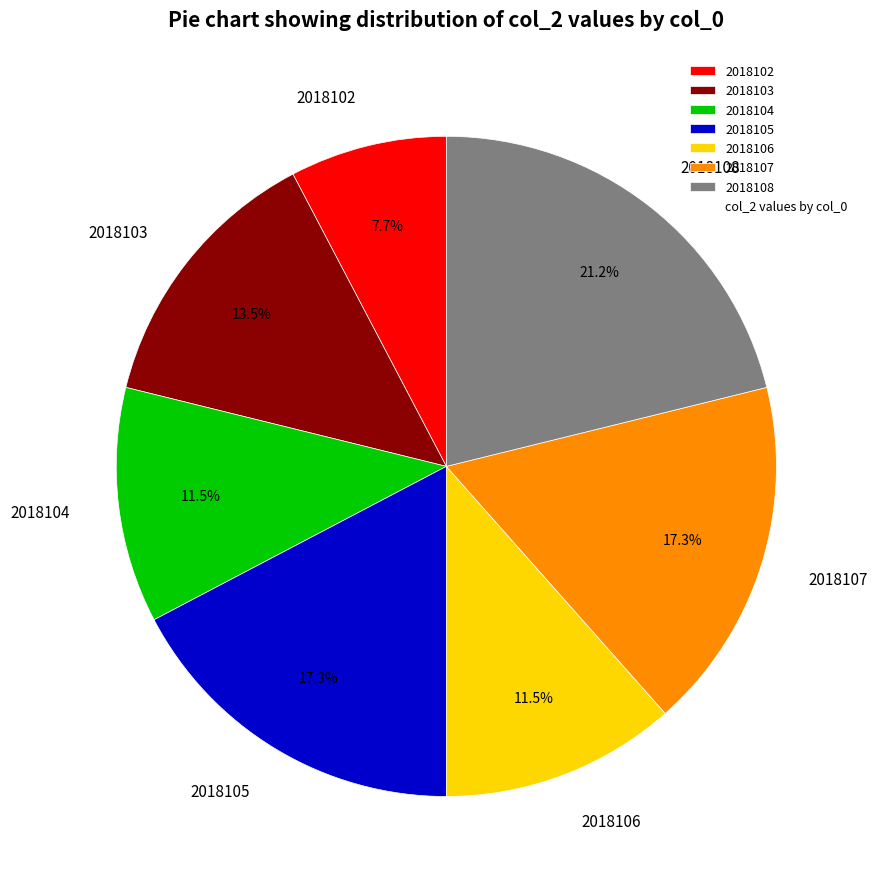

Which slice is the largest?

2018108